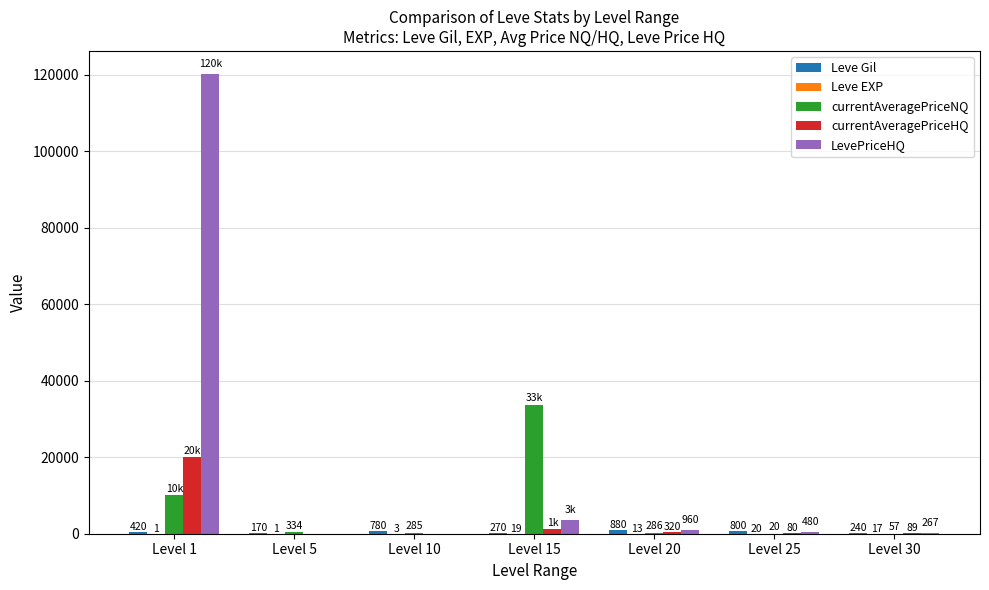

Which label corresponds to the largest value in the chart?

Level 1